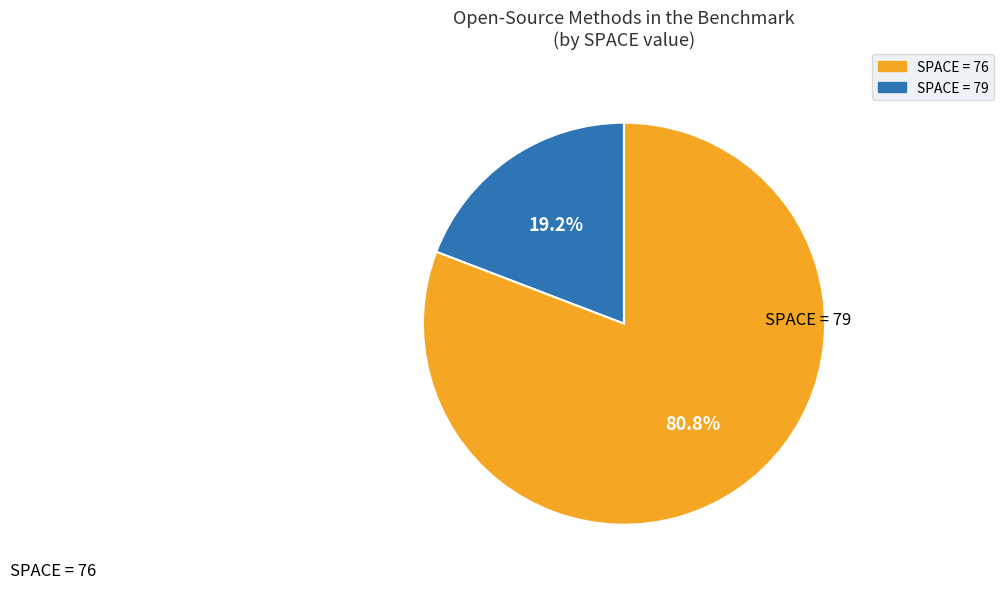

Does any single category account for the majority?

Yes